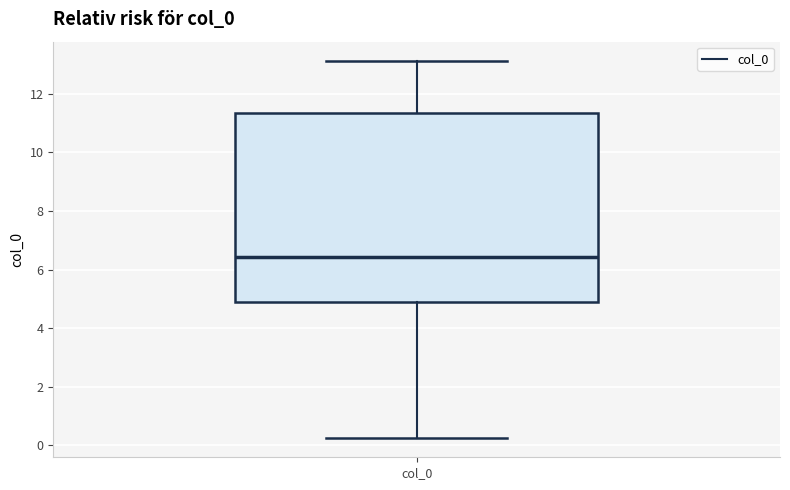

Where does the median line of the box for col_0 sit on the y-axis? The values are not printed on the chart, so give them approximately, as read against the axis.

6.4